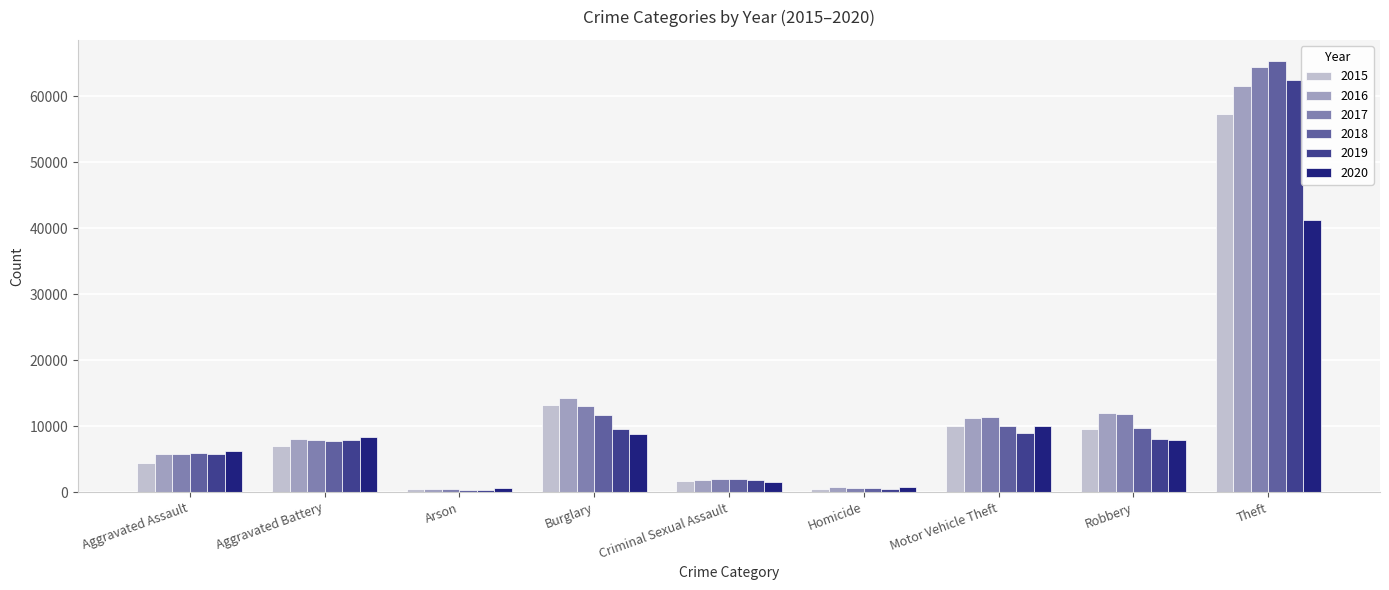

What is the label of the 6th bar from the left?

Homicide